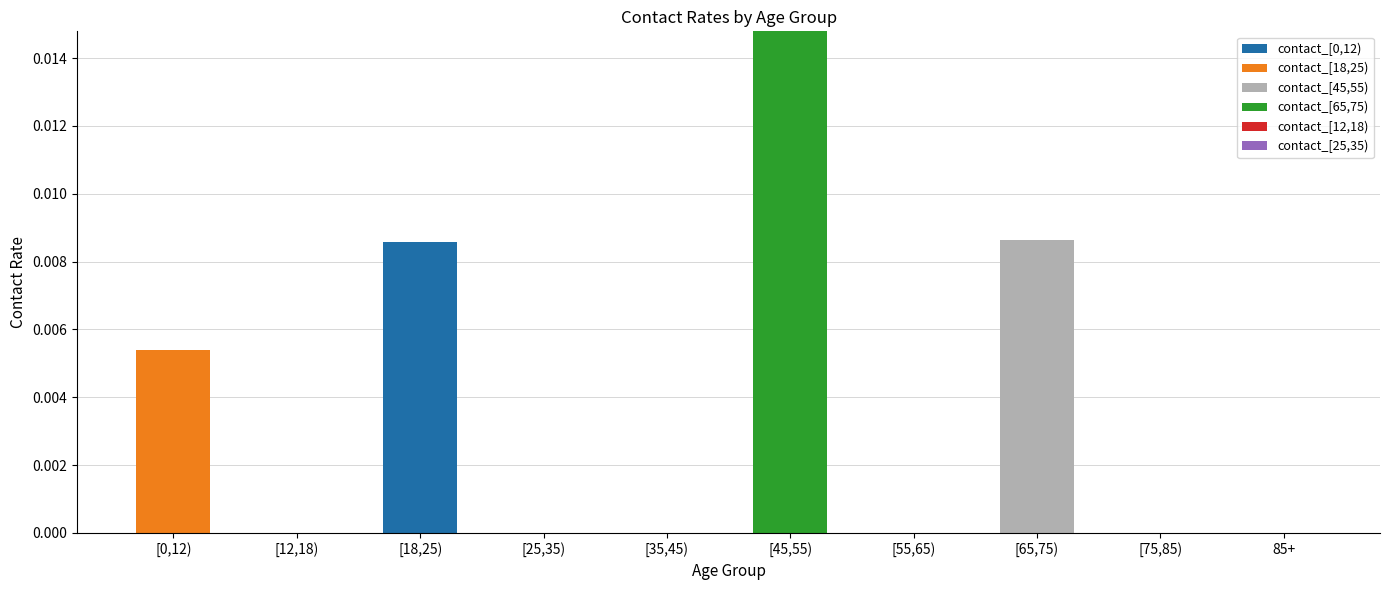

At which label does contact_[0,12) reach its peak?

[18,25)